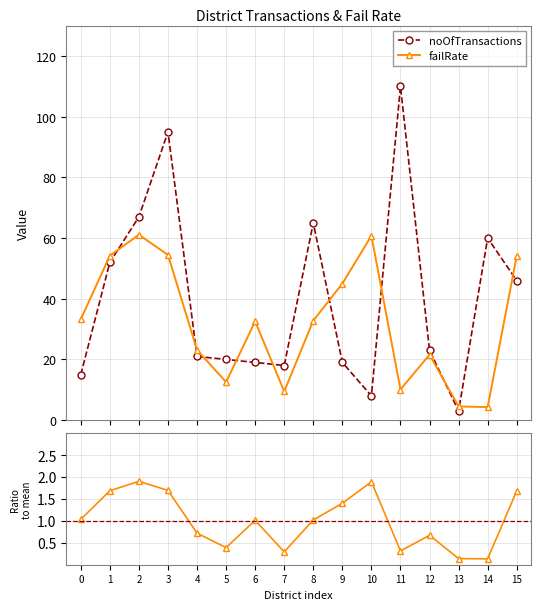

How many values in the noOfTransactions series are below 23?

8